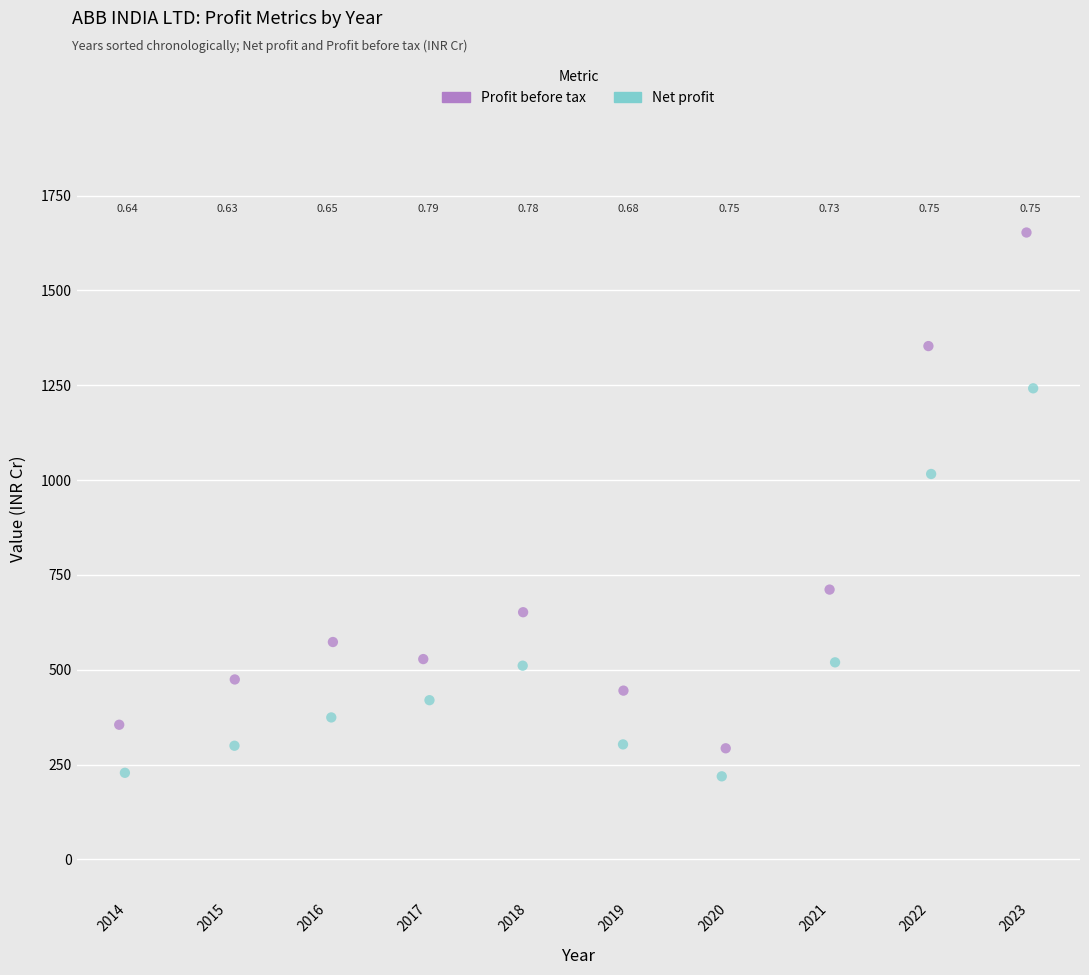

Which series contains the highest Y value?

Profit before tax